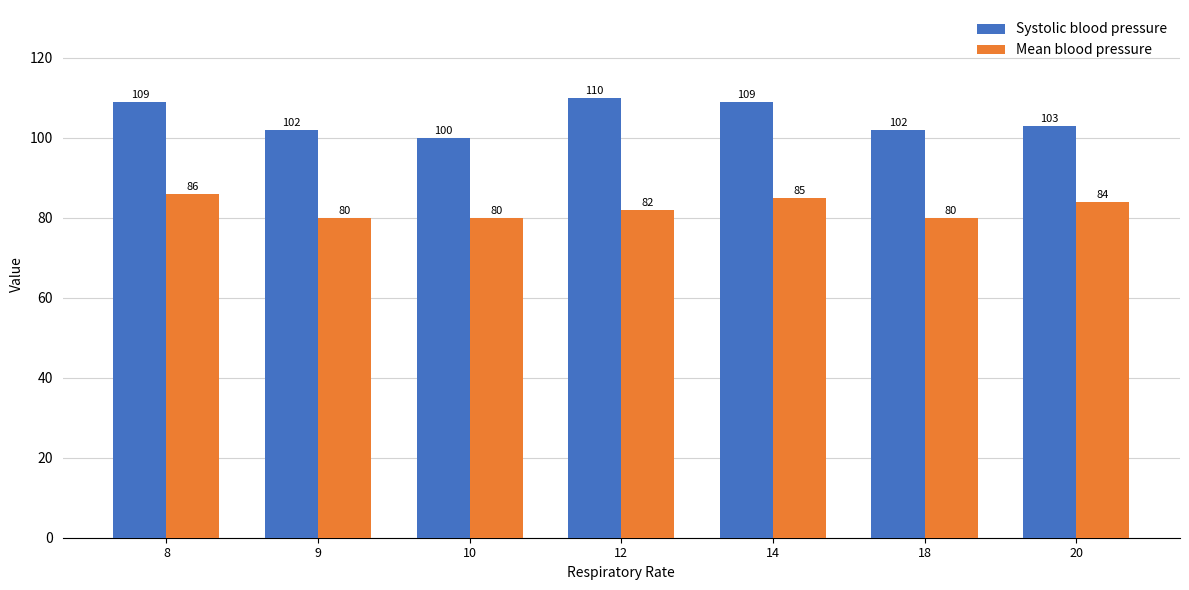

What is the difference between the maximum and second lowest values in the Systolic blood pressure series?

8